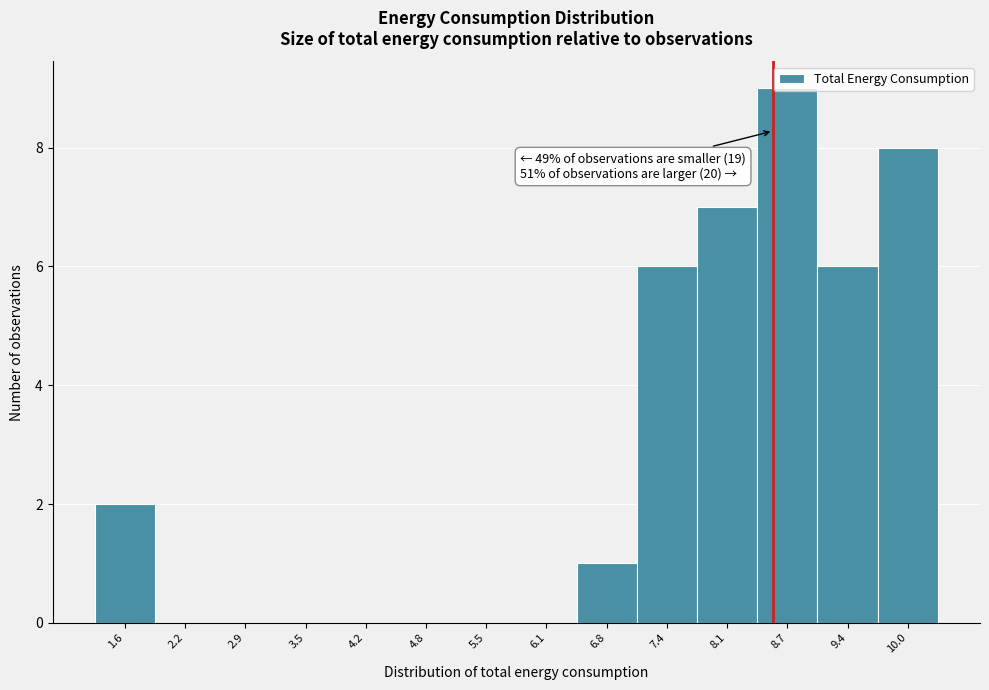

Over which range of the x-axis is the bar tallest?

8.4 to 9.0